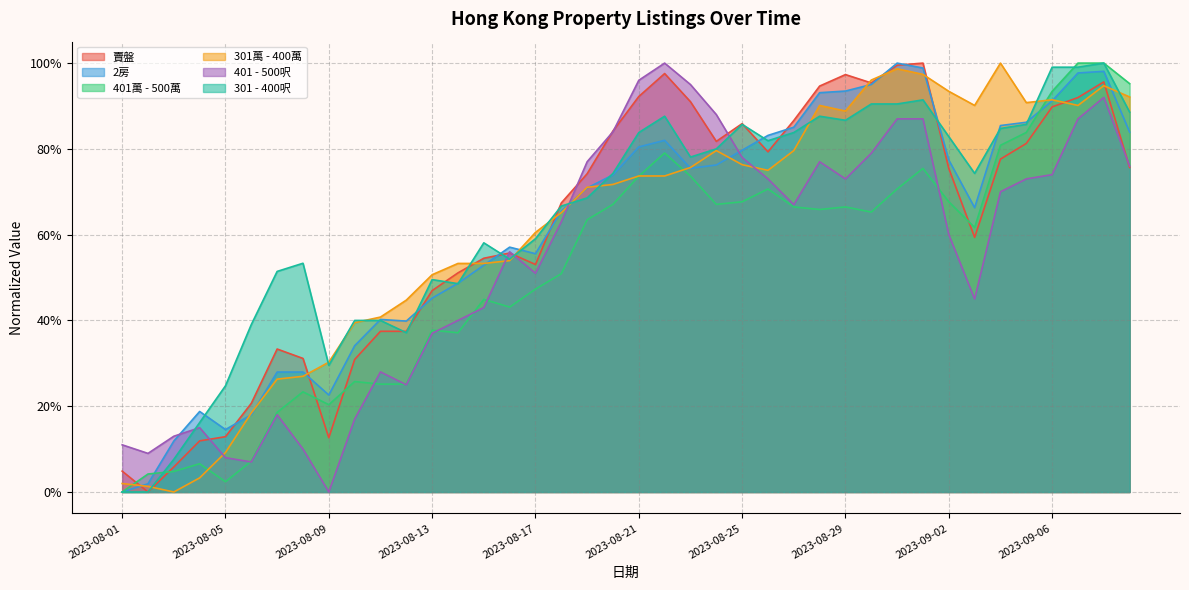

Reading right to left, what are all the values shown in this chart?

賣盤: 0.8	1.0	0.9	0.9	0.8	0.8	0.6	0.8	1.0	1.0	1.0	1.0	0.9	0.9	0.8	0.9	0.8	0.9	1.0	0.9	0.8	0.7	0.7	0.5	0.6	0.5	0.5	0.5	0.4	0.4	0.3	0.1	0.3	0.3	0.2	0.1	0.1	0.1	0.0	0.0
2房: 0.8	1.0	1.0	0.9	0.9	0.9	0.7	0.8	1.0	1.0	1.0	0.9	0.9	0.9	0.8	0.8	0.8	0.8	0.8	0.8	0.7	0.7	0.7	0.6	0.6	0.5	0.5	0.5	0.4	0.4	0.3	0.2	0.3	0.3	0.2	0.1	0.2	0.1	0.0	0.0
401萬 - 500萬: 1.0	1.0	1.0	0.9	0.8	0.8	0.6	0.7	0.8	0.7	0.7	0.7	0.7	0.7	0.7	0.7	0.7	0.7	0.8	0.7	0.7	0.6	0.5	0.5	0.4	0.4	0.4	0.4	0.3	0.3	0.3	0.2	0.2	0.2	0.1	0.0	0.1	0.0	0.0	0.0
301萬 - 400萬: 0.9	0.9	0.9	0.9	0.9	1.0	0.9	0.9	1.0	1.0	1.0	0.9	0.9	0.8	0.8	0.8	0.8	0.8	0.7	0.7	0.7	0.7	0.7	0.6	0.5	0.5	0.5	0.5	0.4	0.4	0.4	0.3	0.3	0.3	0.2	0.1	0.0	0.0	0.0	0.0
401 - 500呎: 0.8	0.9	0.9	0.7	0.7	0.7	0.5	0.6	0.9	0.9	0.8	0.7	0.8	0.7	0.7	0.8	0.9	0.9	1.0	1.0	0.8	0.8	0.6	0.5	0.6	0.4	0.4	0.4	0.2	0.3	0.2	0.0	0.1	0.2	0.1	0.1	0.1	0.1	0.1	0.1
301 - 400呎: 0.9	1.0	1.0	1.0	0.9	0.8	0.7	0.8	0.9	0.9	0.9	0.9	0.9	0.8	0.8	0.9	0.8	0.8	0.9	0.8	0.7	0.7	0.7	0.6	0.5	0.6	0.5	0.5	0.4	0.4	0.4	0.3	0.5	0.5	0.4	0.2	0.2	0.1	0.0	0.0